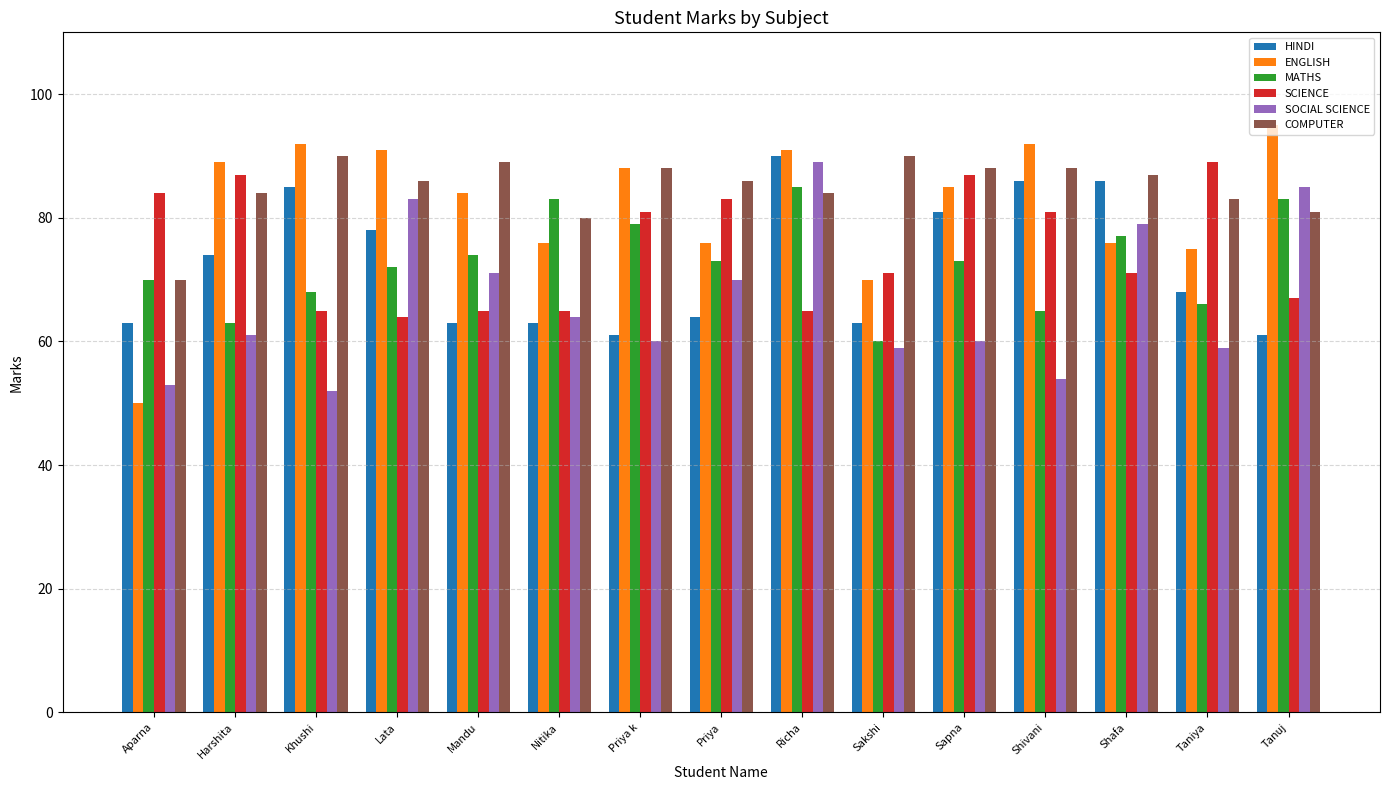

Is the value of MATHS at Sakshi greater than the value of SOCIAL SCIENCE at Richa?

No